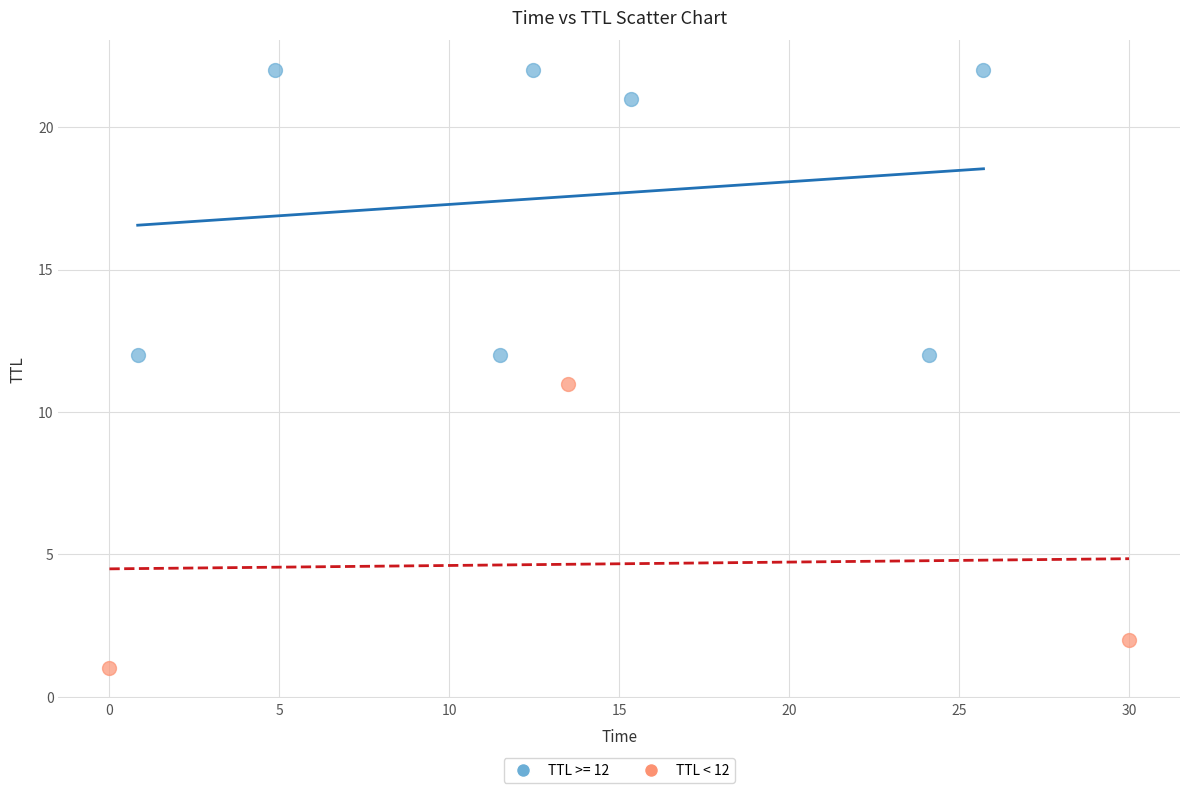

Which series contains the lowest Y value?

TTL < 12